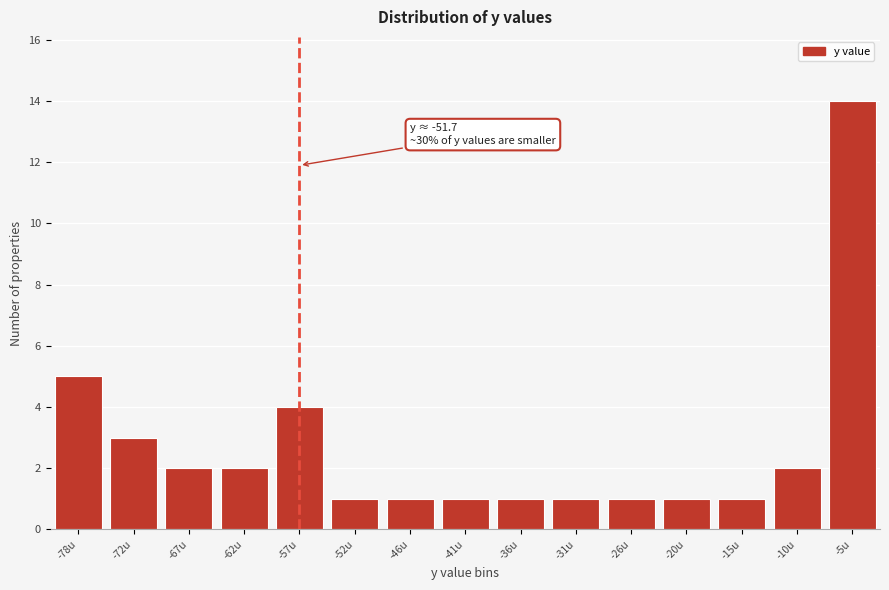

Reading left to right, list all the values displayed in this chart.

-78u=5	-72u=3	-67u=2	-62u=2	-57u=4	-52u=1	-46u=1	-41u=1	-36u=1	-31u=1	-26u=1	-20u=1	-15u=1	-10u=2	-5u=14